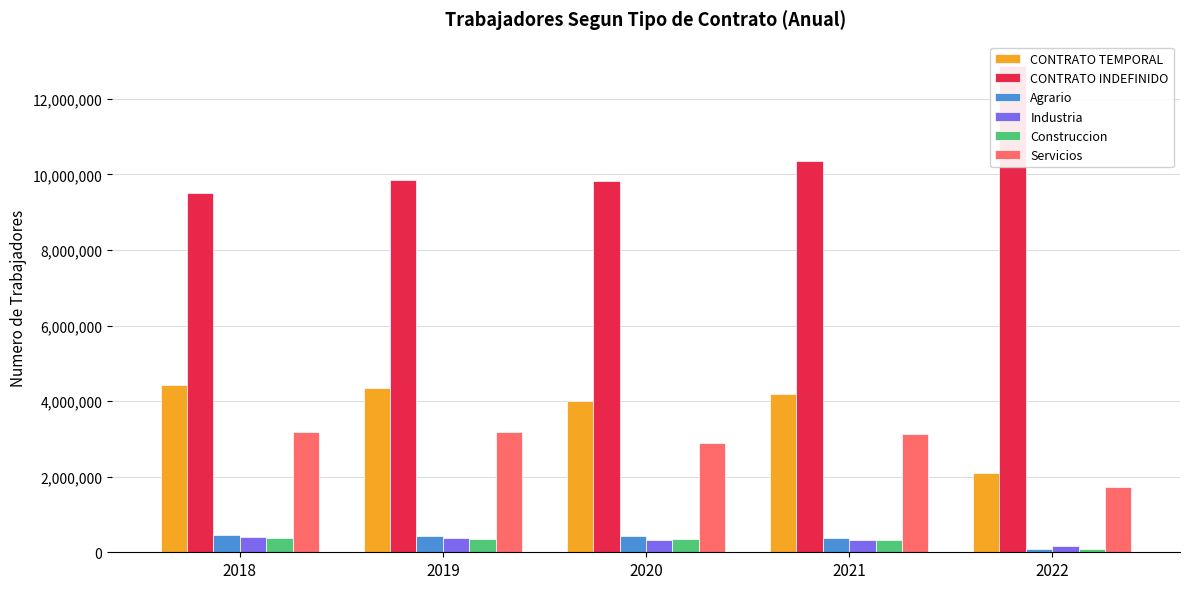

Reading left to right, extract all data points from this chart.

CONTRATO TEMPORAL: 2018=4420800	2019=4354325	2020=4011924	2021=4179970	2022=2092739
CONTRATO INDEFINIDO: 2018=9510942	2019=9853490	2020=9834167	2021=10365445	2022=12872564
Agrario: 2018=465161	2019=418412	2020=431845	2021=375104	2022=97447
Industria: 2018=394365	2019=376412	2020=330552	2021=336118	2022=161976
Construccion: 2018=378132	2019=363858	2020=356190	2021=330479	2022=99526
Servicios: 2018=3183142	2019=3195643	2020=2893337	2021=3138269	2022=1733790